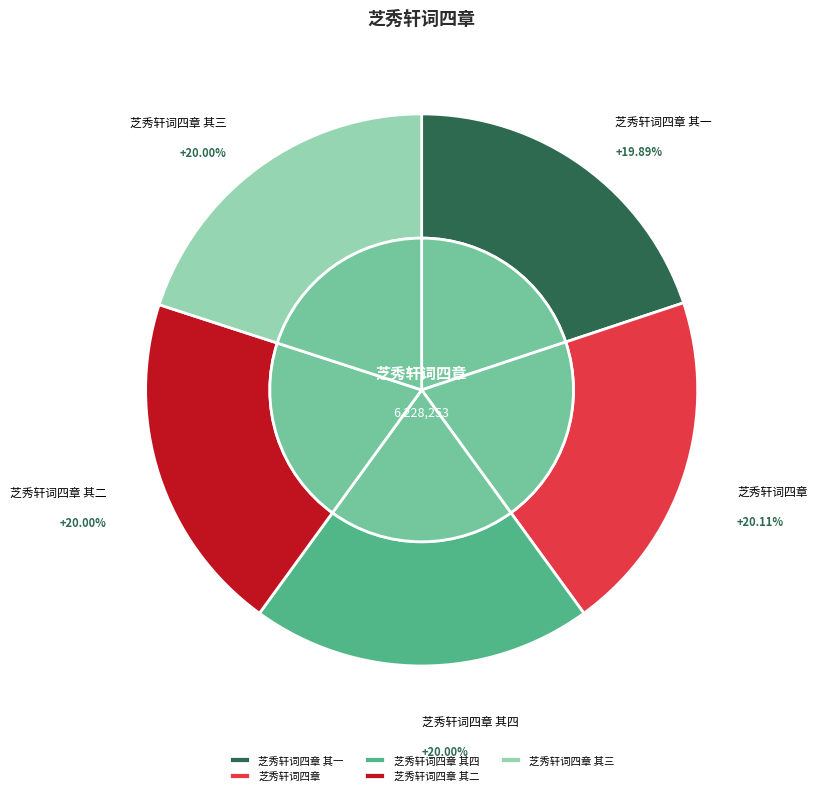

Which category has the biggest portion of the pie?

芝秀轩词四章